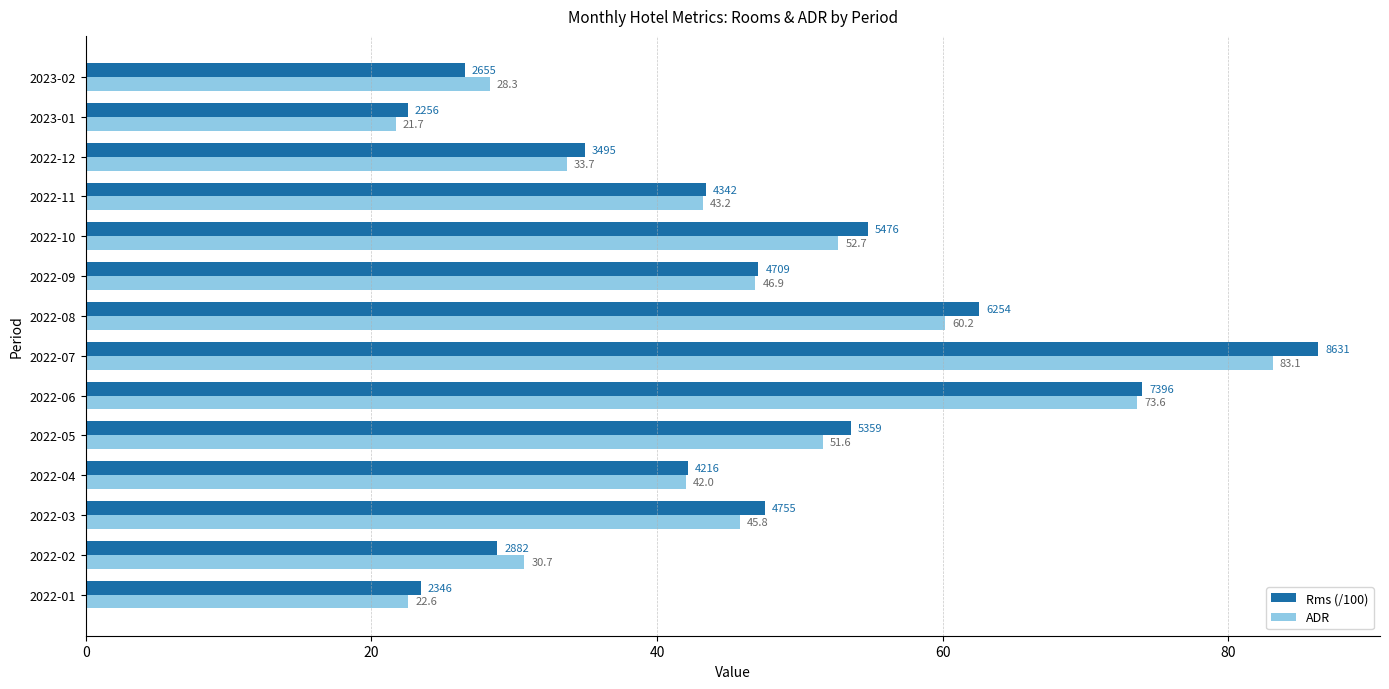

Is it true that ADR equals 51.6 at 2022-05?

True